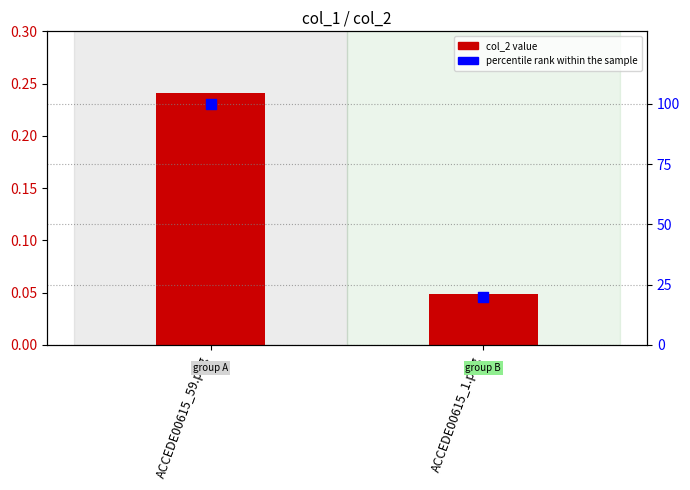

Which series has the widest spread of Y values?

percentile rank within the sample